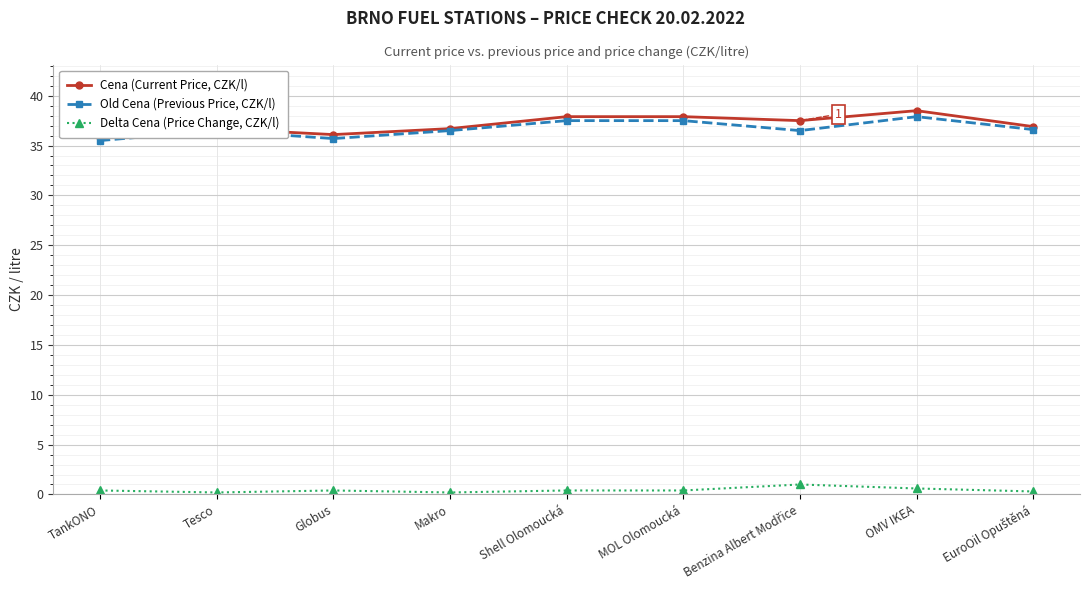

True or false: Cena (Current Price, CZK/l) and Delta Cena (Price Change, CZK/l) intersect in this chart.

False